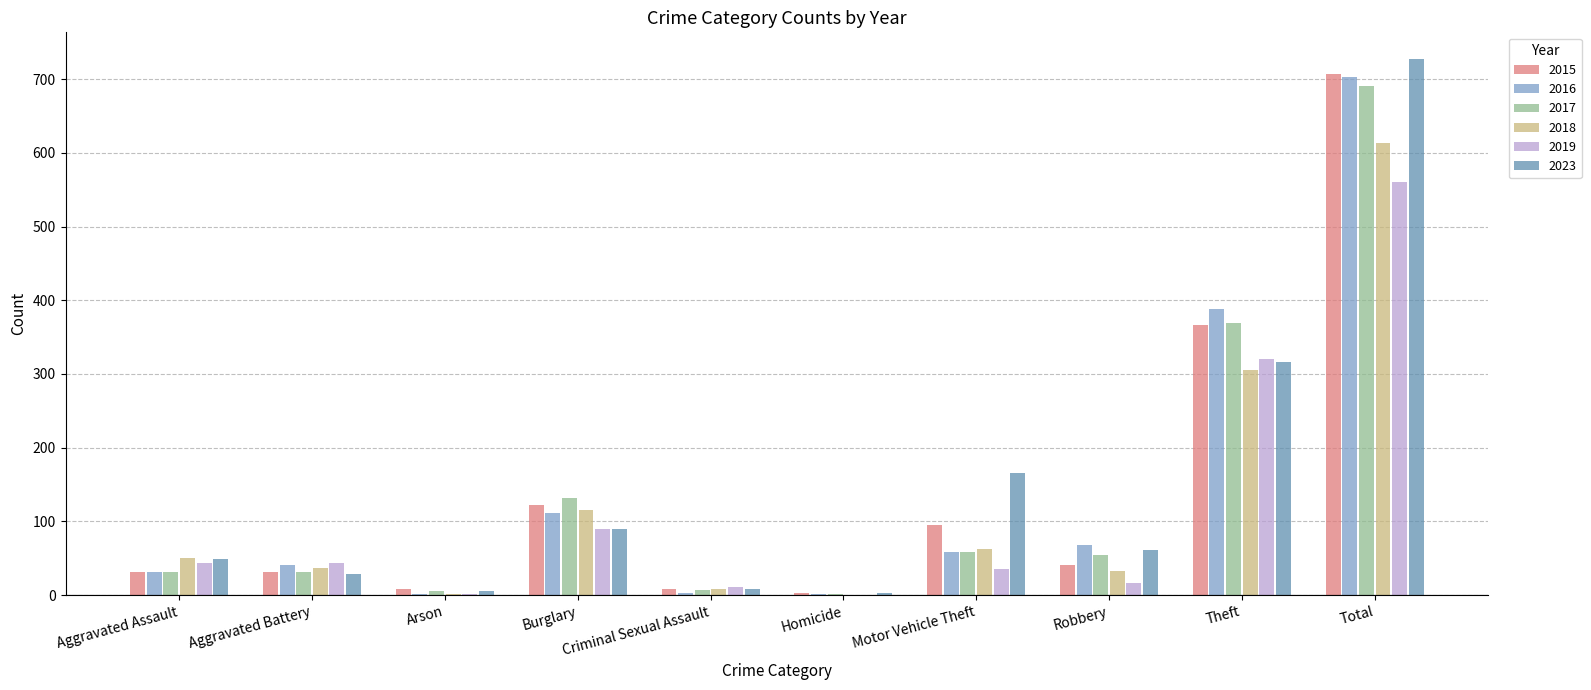

Count the number of categories in the chart.

10